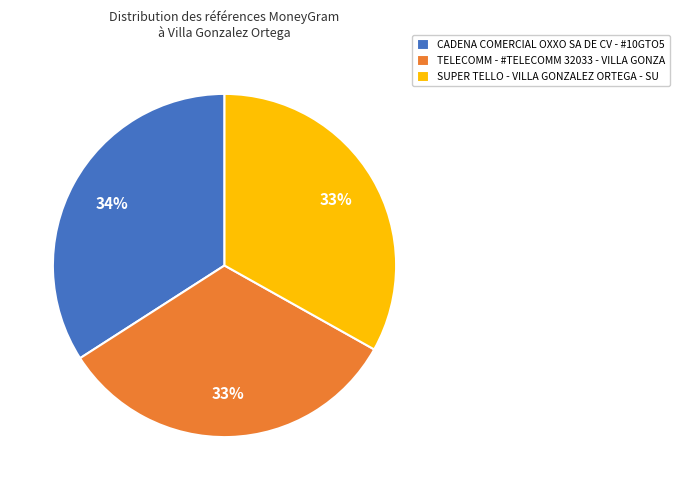

Is the sum of TELECOMM - #TELECOMM 32033 - VILLA GONZA and SUPER TELLO - VILLA GONZALEZ ORTEGA - SU greater than half?

Yes